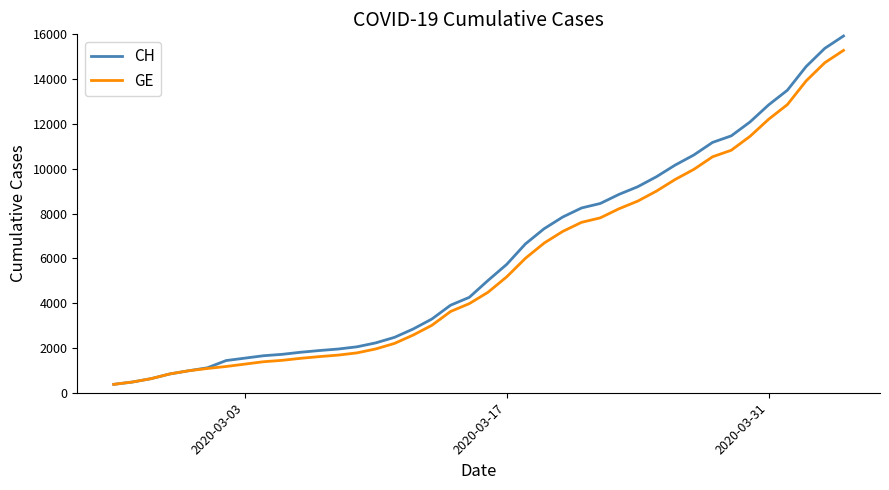

List the series in order of their peak value, highest first.

CH, GE